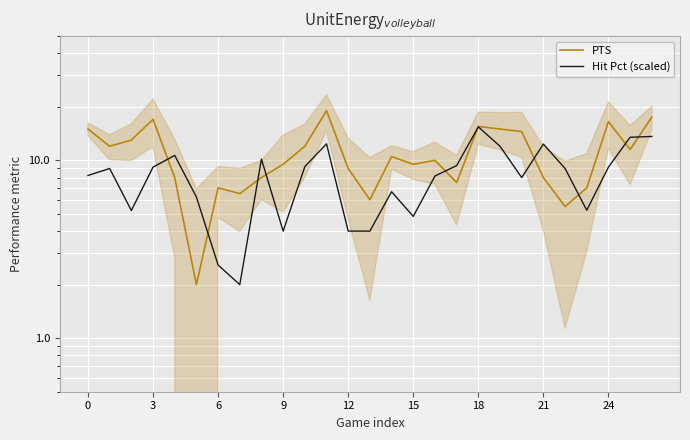

How many times do PTS and Hit Pct (scaled) cross each other?

10